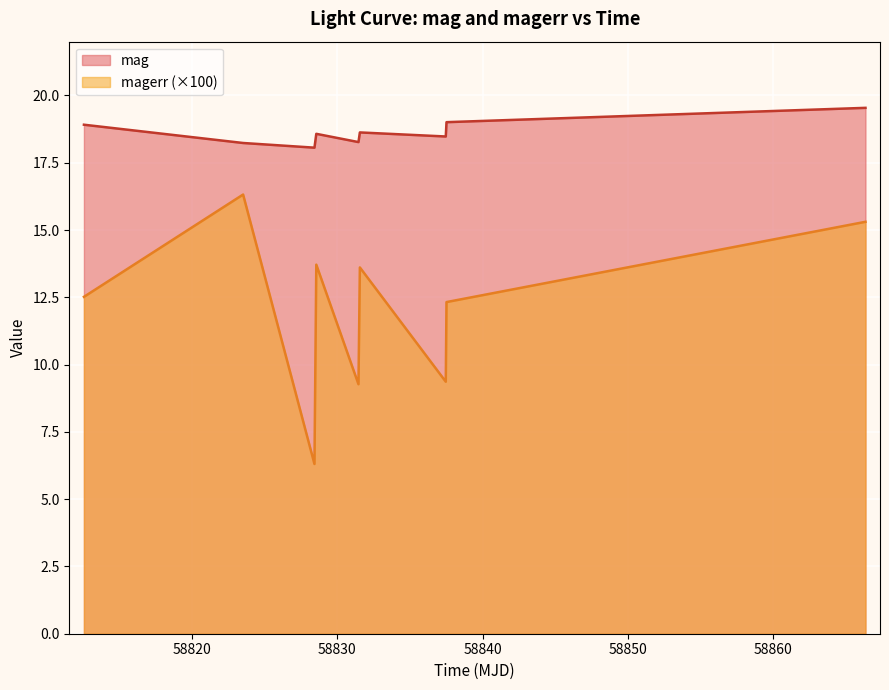

Where does the magerr series first go above 12?

58812.55437499983